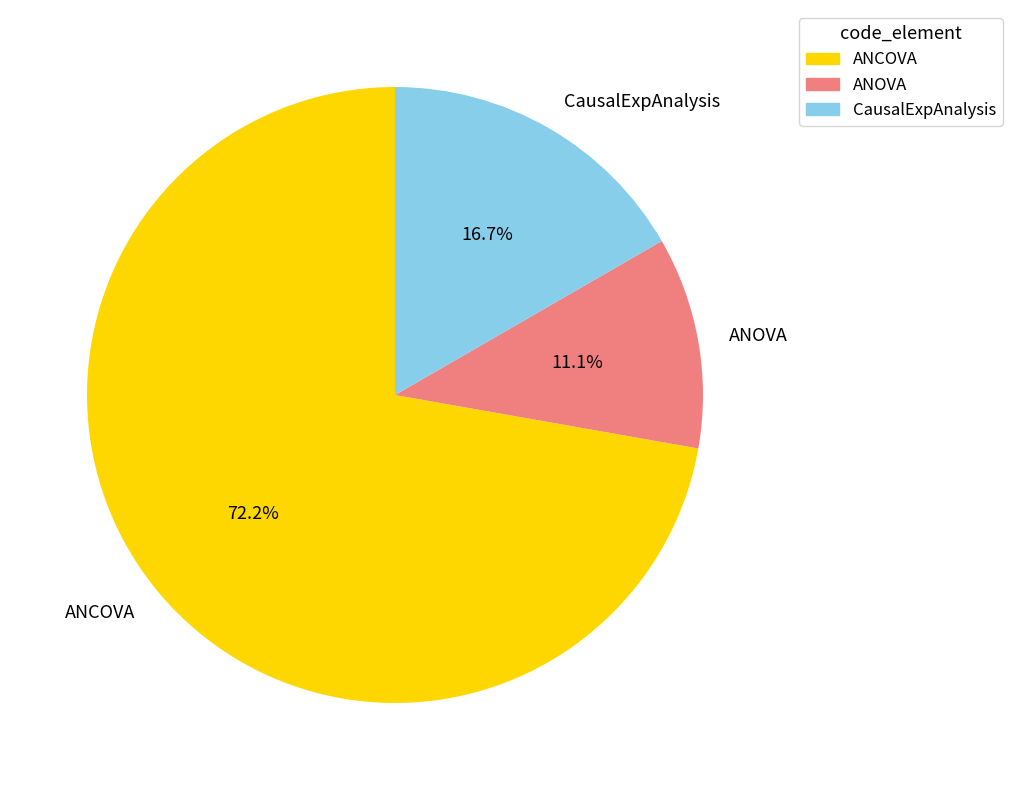

Approximately how many times larger is the value at CausalExpAnalysis compared to ANOVA?

1.5